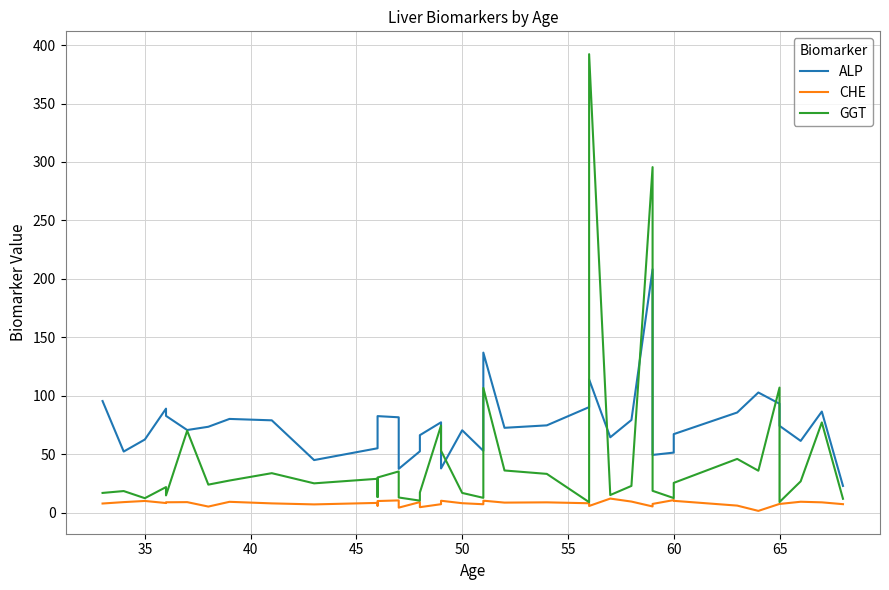

Reading right to left, transcribe all the data shown in this chart.

ALP: 22.9	86.5	61.4	74.3	93.2	102.8	85.7	67.2	51.4	49.4	208.2	79.3	64.5	114.0	90.3	74.7	72.6	136.9	98.5	52.9	70.5	37.8	77.3	66.3	52.5	37.5	81.6	82.6	71.3	55.1	45.0	79.0	80.2	73.5	70.7	82.8	89.0	62.6	52.3	95.5
CHE: 7.3	8.8	9.4	7.5	7.5	1.5	6.1	10.1	10.8	7.5	5.3	9.5	12.1	5.8	8.1	8.8	8.6	10.3	9.5	7.2	8.1	10.2	7.3	4.7	9.1	4.3	10.5	10.0	6.0	8.4	7.1	8.0	9.3	5.2	9.0	8.9	8.3	10.0	9.1	7.8
GGT: 11.9	77.2	26.8	9.1	107.0	35.9	46.0	25.5	12.5	18.7	295.6	22.9	15.1	392.2	9.0	33.2	36.1	106.7	18.2	12.7	16.9	53.0	74.5	17.2	10.3	13.0	35.3	30.1	13.4	29.0	25.1	33.8	27.5	24.0	70.1	14.8	21.9	12.4	18.5	16.9